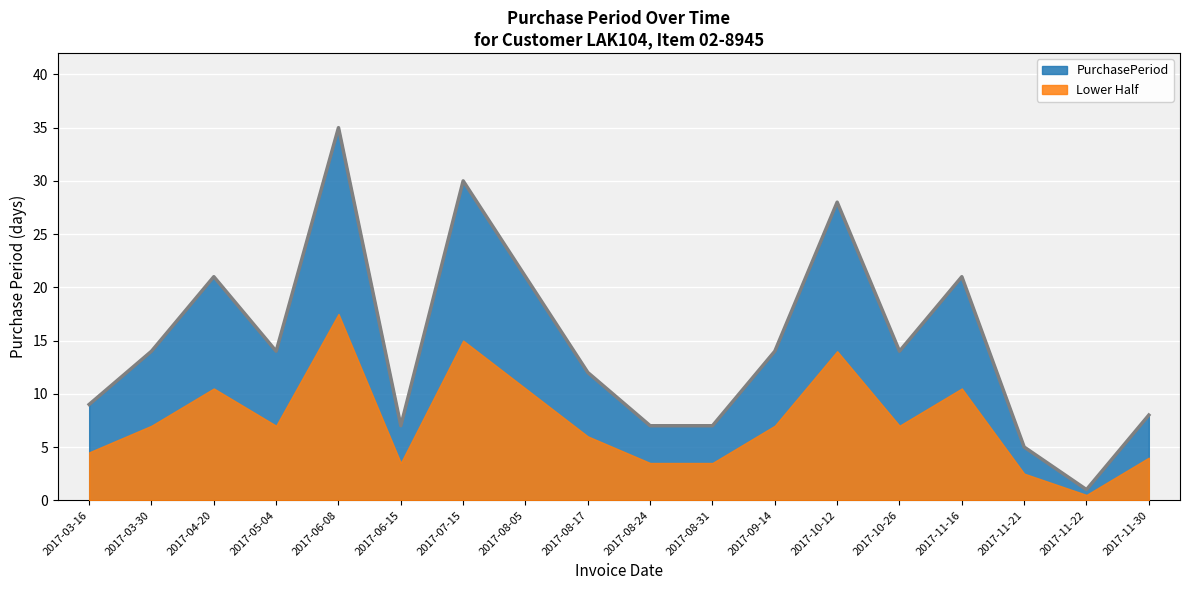

Reading right to left, what are all the values shown in this chart?

8	1	5	21	14	28	14	7	7	12	21	30	7	35	14	21	14	9